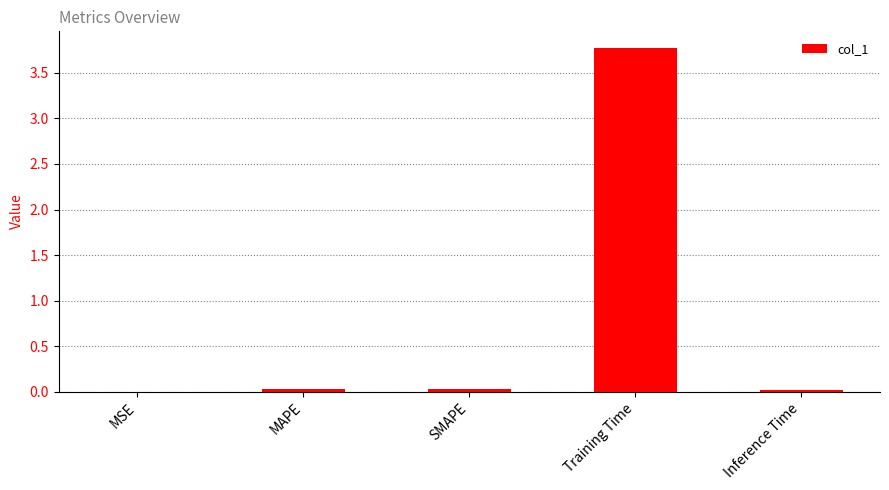

The chart shows a value of 0.0 at SMAPE. True or false?

True